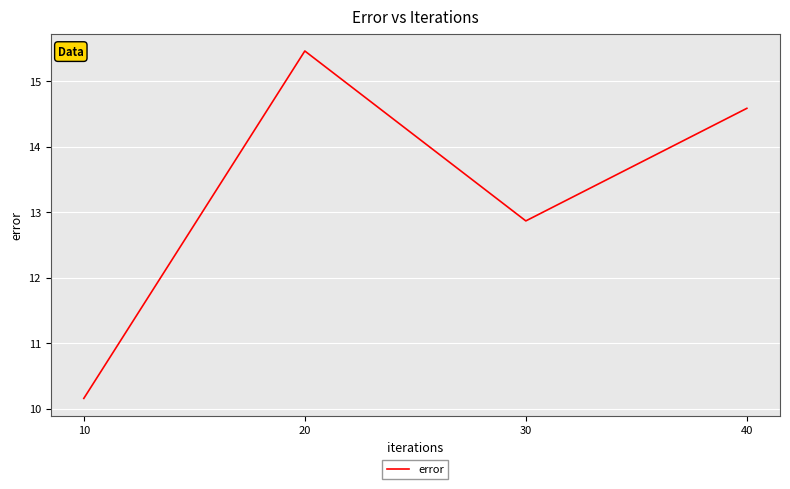

Where is the data nearest to the value 12?

30